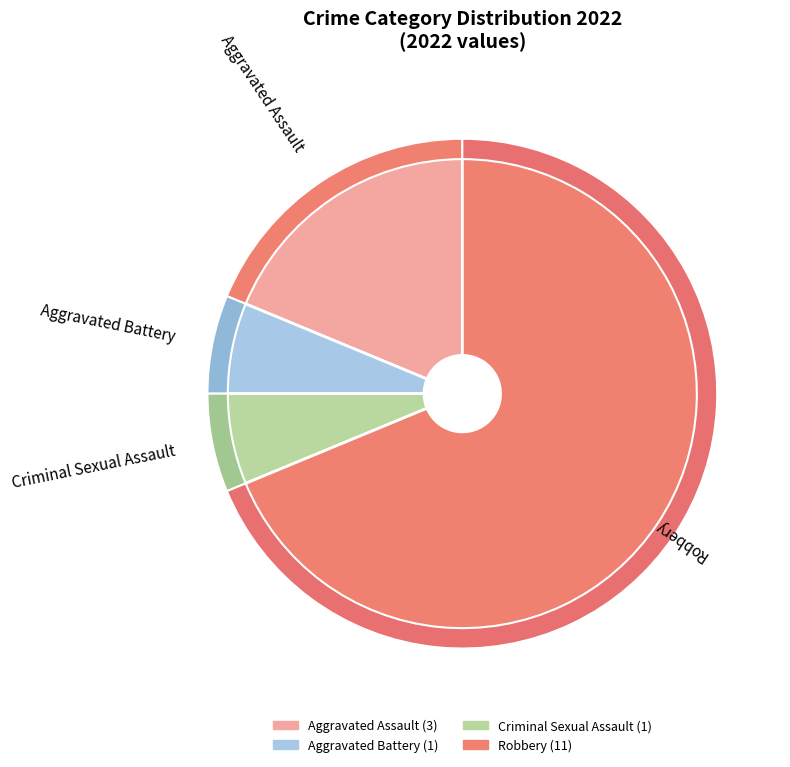

To the nearest percent, what is the combined percentage of Robbery and Criminal Sexual Assault?

75%